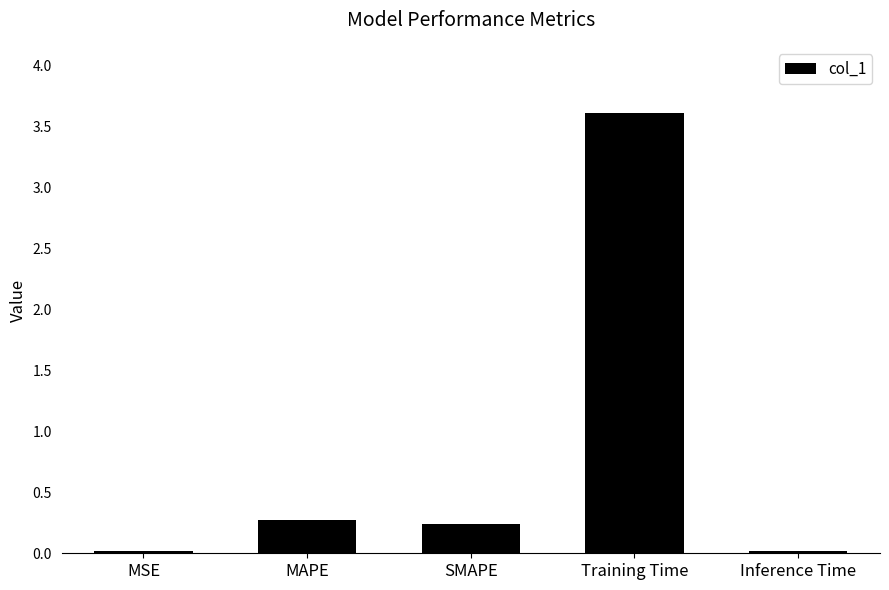

How many distinct data groups are displayed?

1